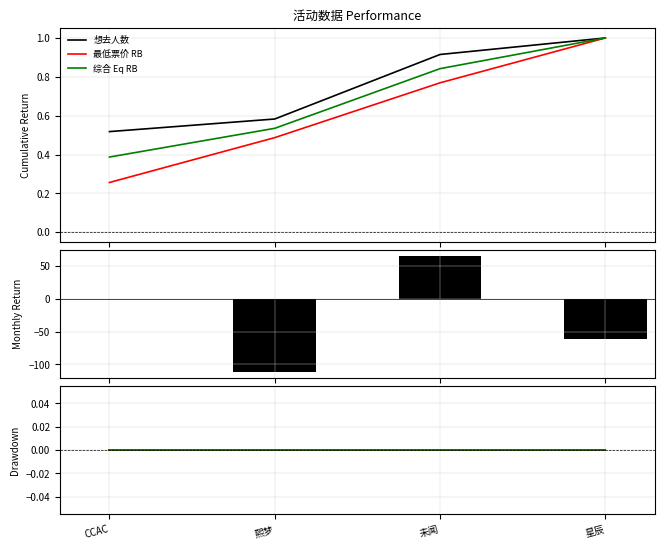

At CCAC, list the series in order from largest to smallest.

想去人数, 最低票价 RB, 综合 Eq RB, 想去人数变化